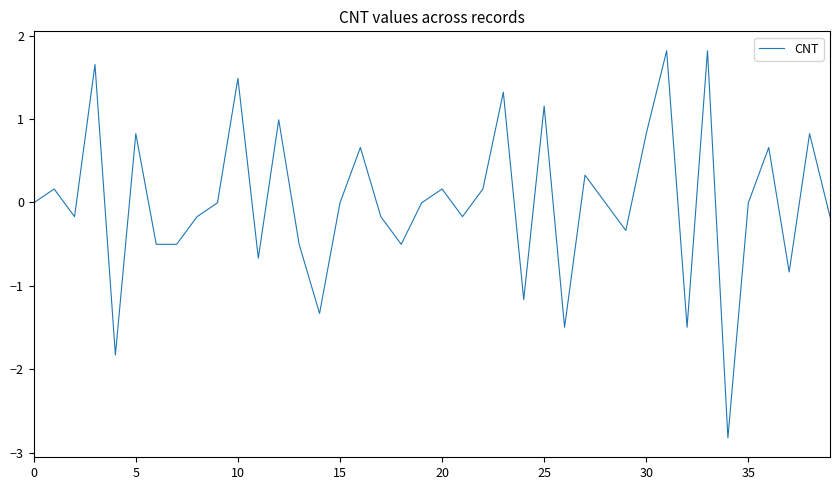

What is the greatest value displayed?

1.8